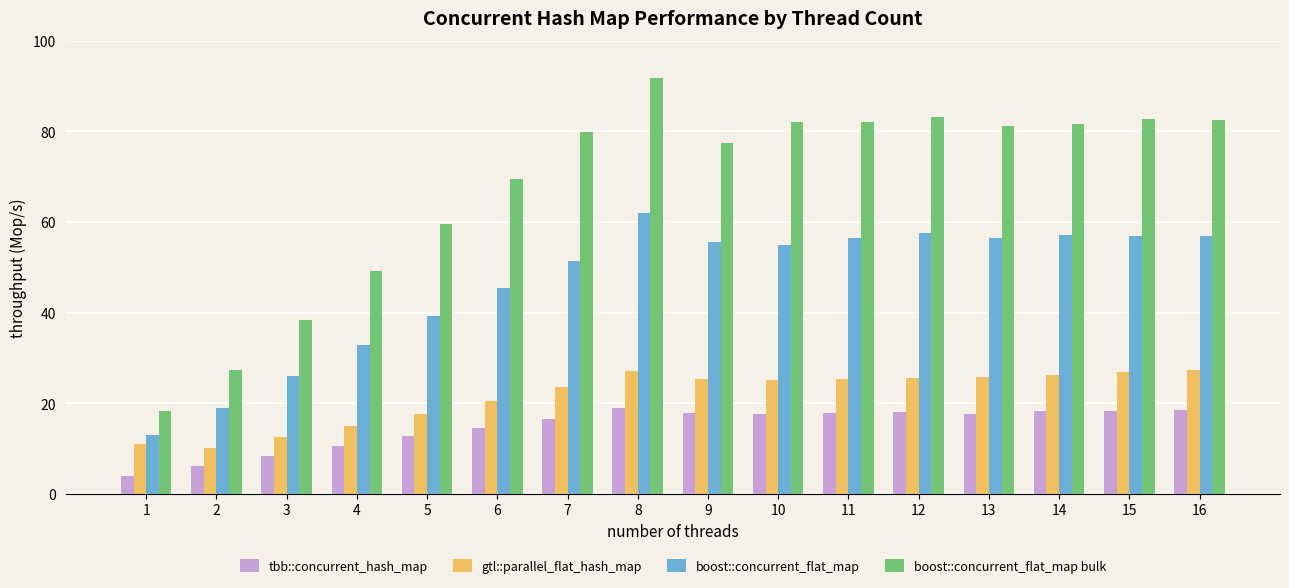

What is the value of the boost::concurrent_flat_map bar at the 9th from the left?

55.7